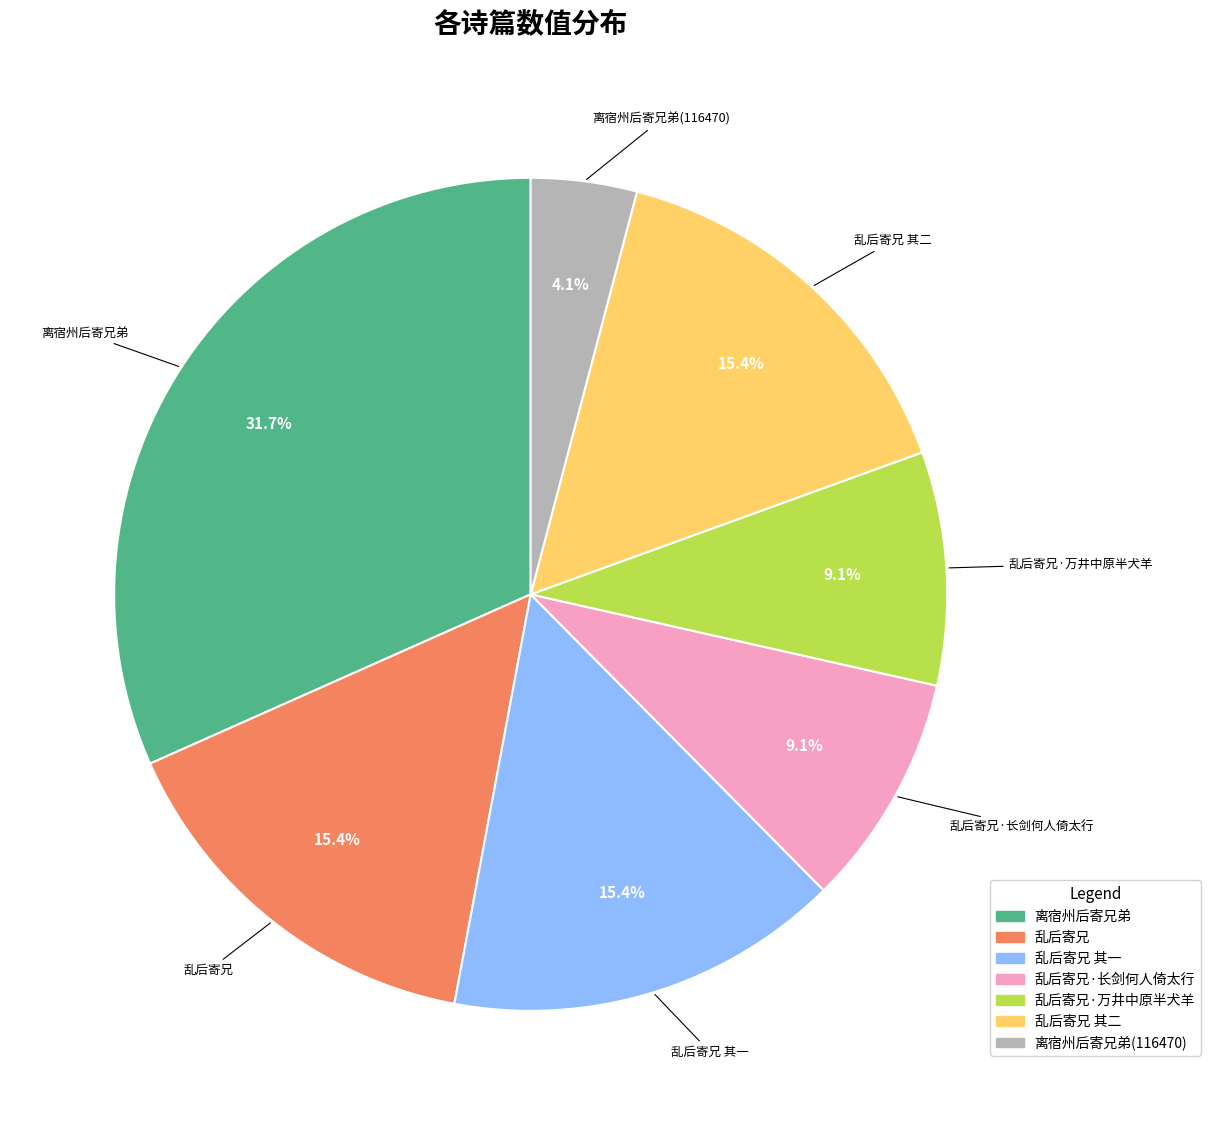

Is there any slice that represents more than half of the pie?

No